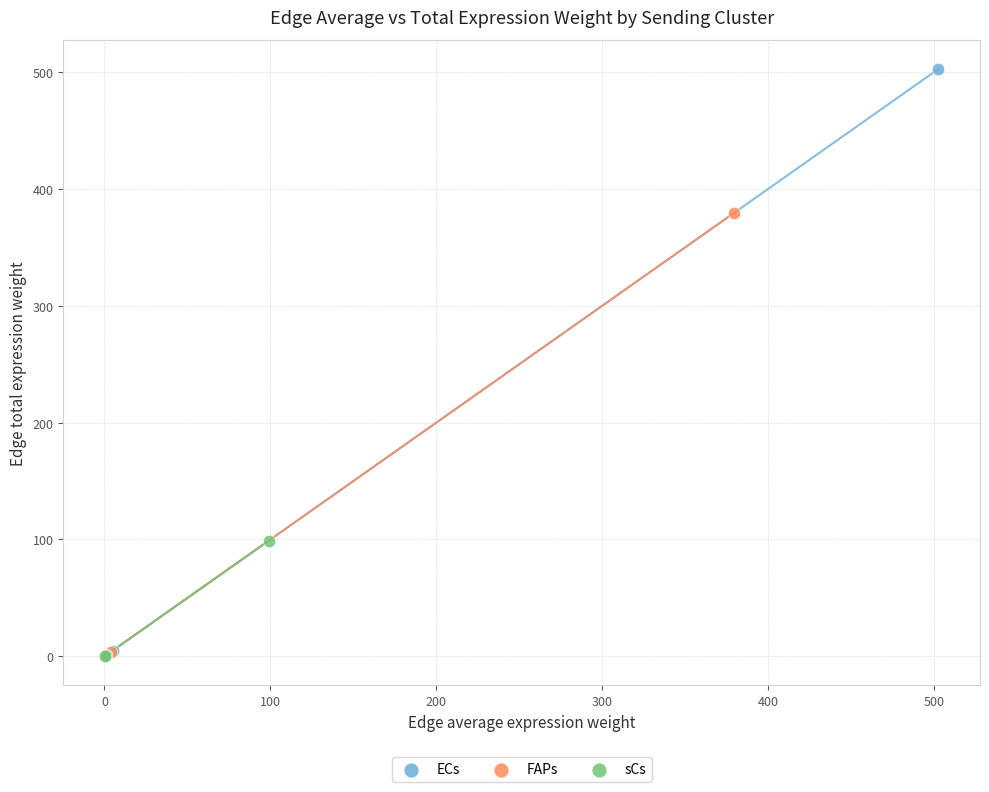

Which series contains the highest Y value?

ECs